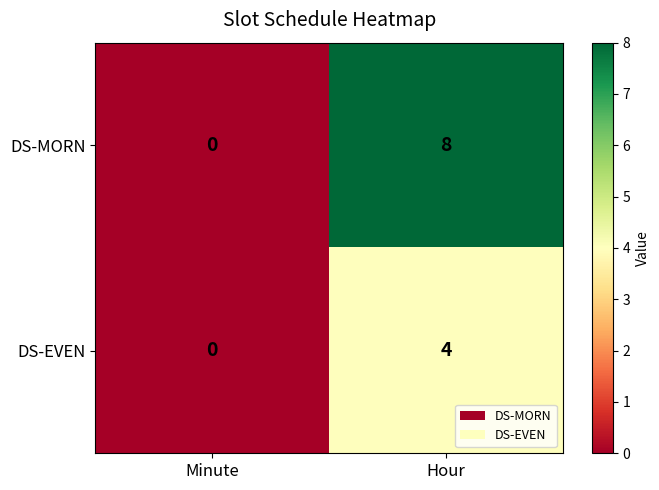

Read the DS-MORN value at Hour.

8